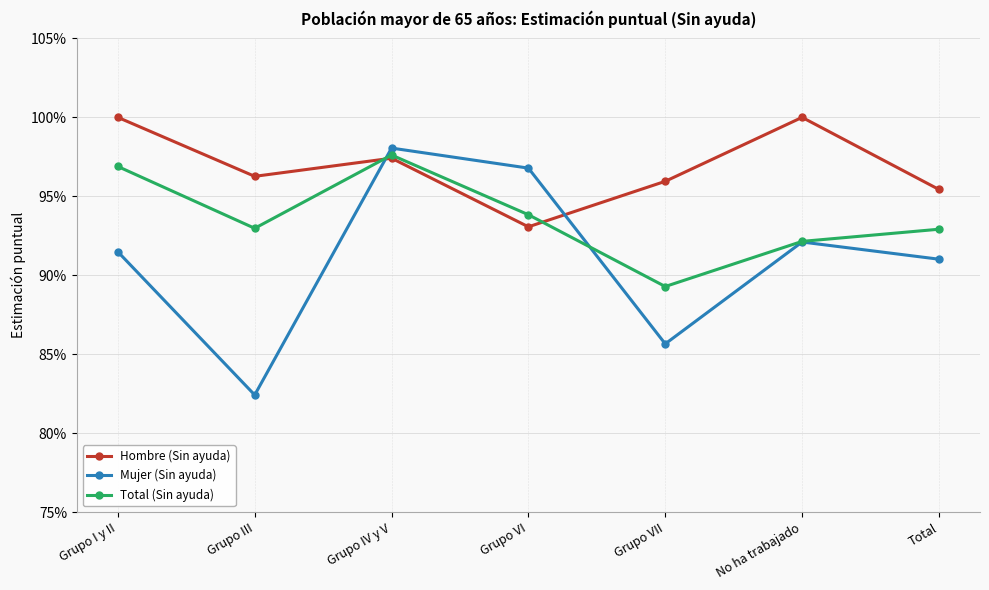

Between Grupo III and No ha trabajado, which series saw the biggest shift?

Mujer (Sin ayuda)